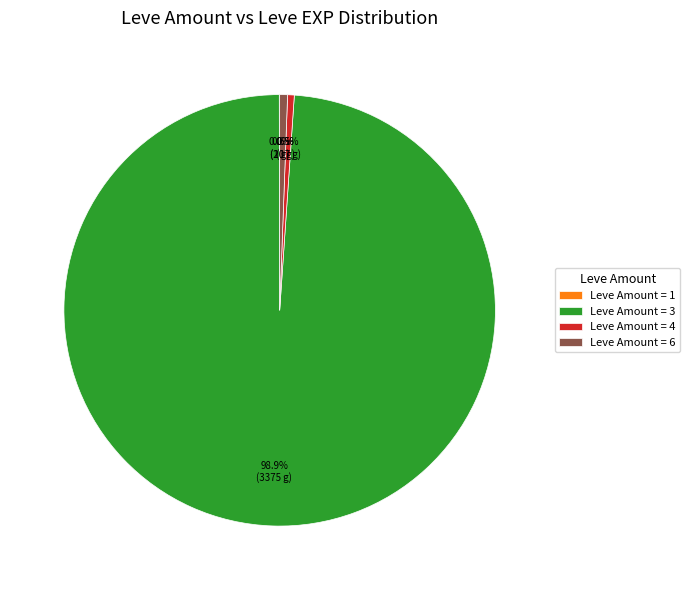

Which slice is the largest?

Leve Amount = 3